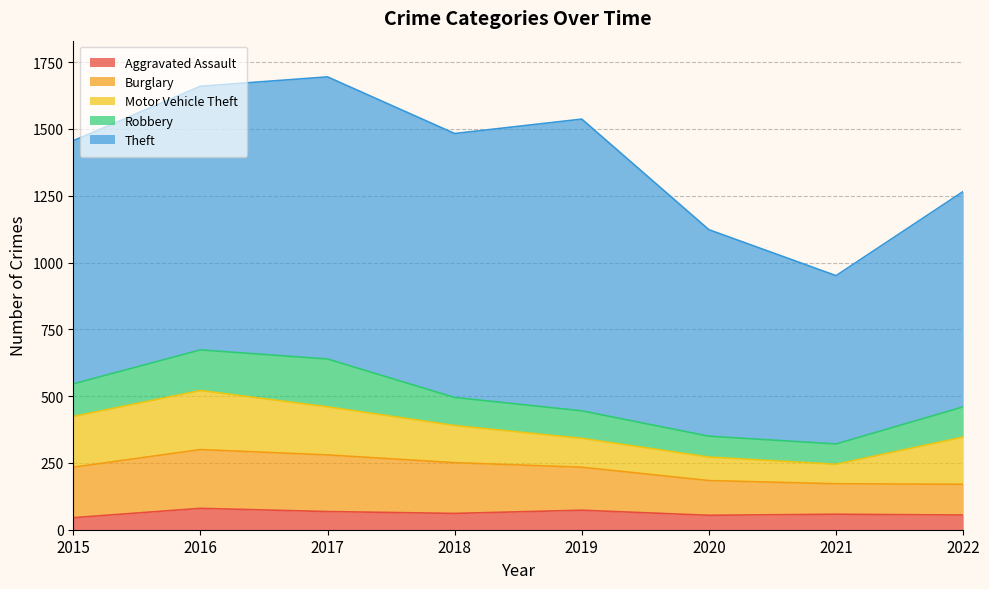

What is the maximum value shown in the chart?

1092